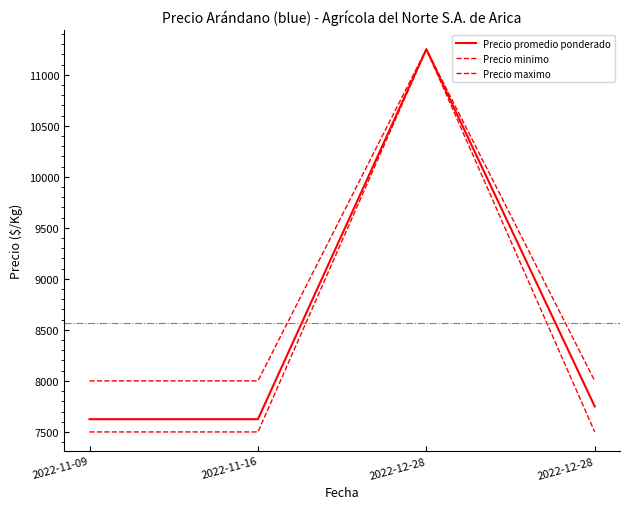

Does the chart have visible grid lines?

No